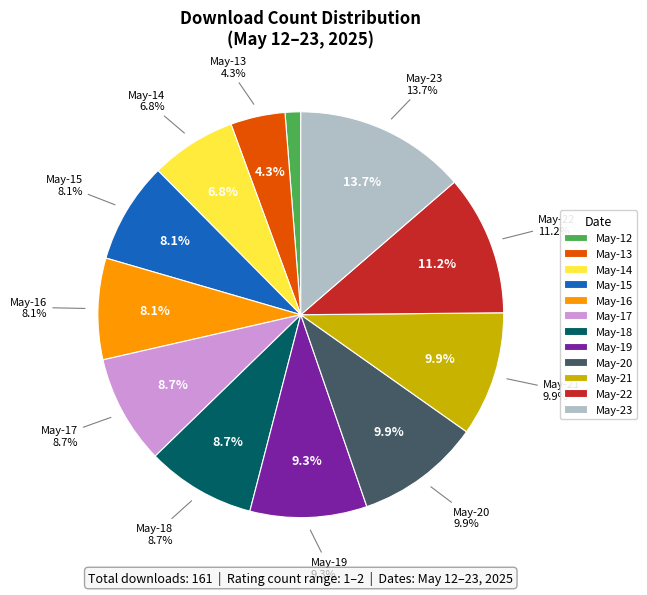

To the nearest percent, what percentage of the pie is 2025-05-20?

10%